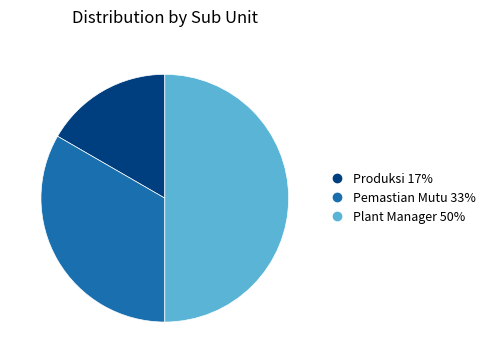

Which category has the smallest portion of the pie?

Produksi